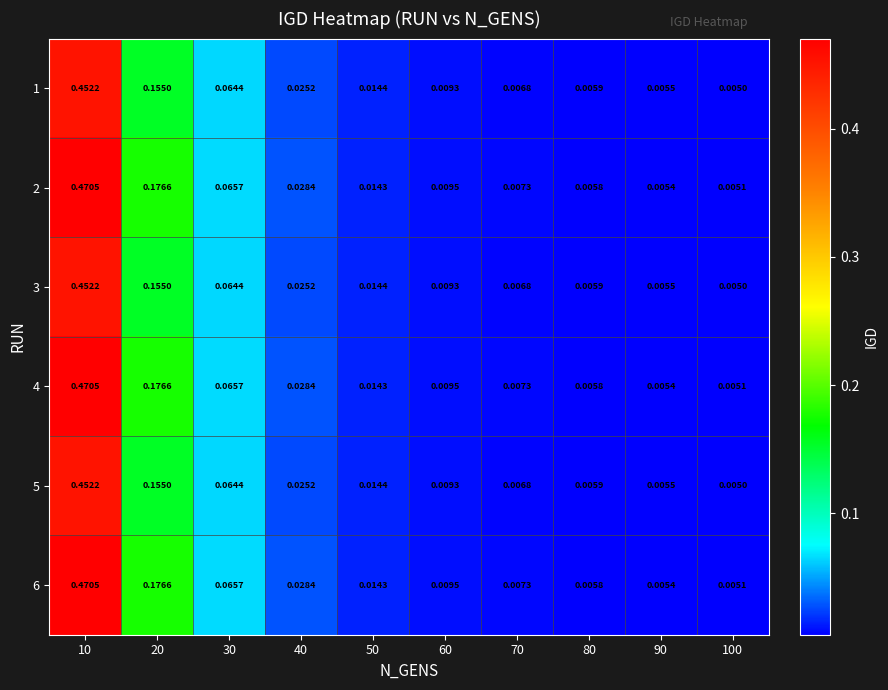

At how many categories does at least one series exceed 0?

10